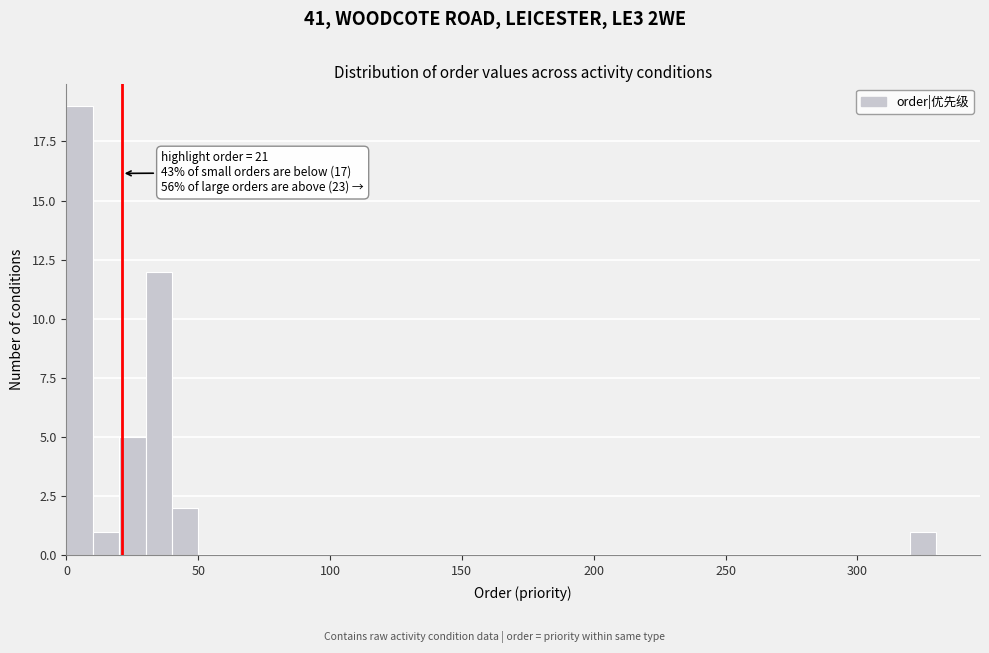

Around what value on the x-axis is the tallest bar? Give the approximate position of its centre, as read against the axis.

5